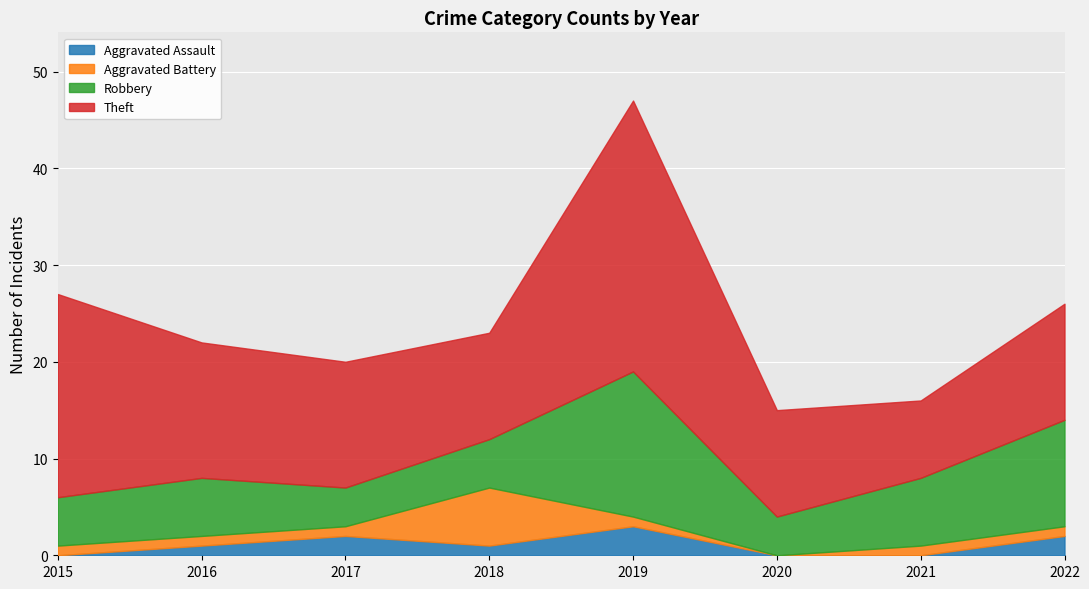

The Aggravated Assault series shows 0 at 2020. True or false?

True